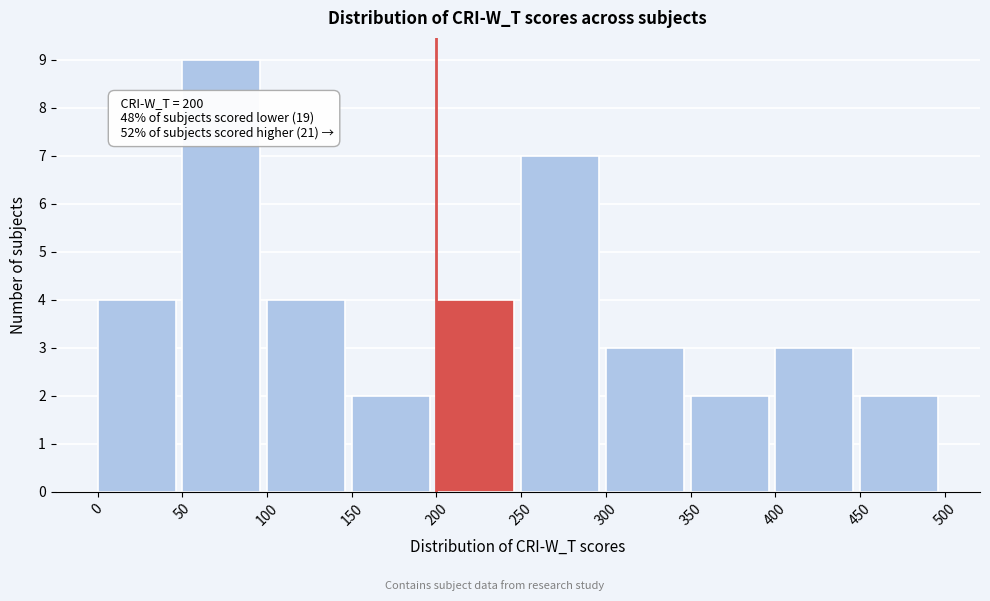

Over which range of the x-axis is the bar tallest?

50 to 100